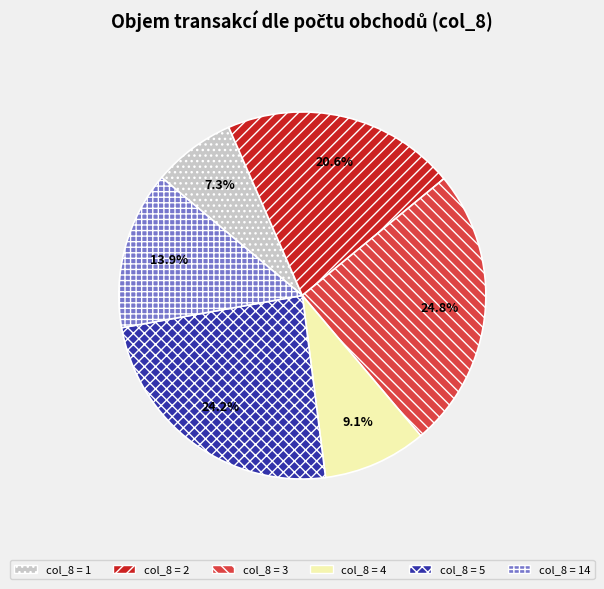

Is there a majority slice in this chart?

No